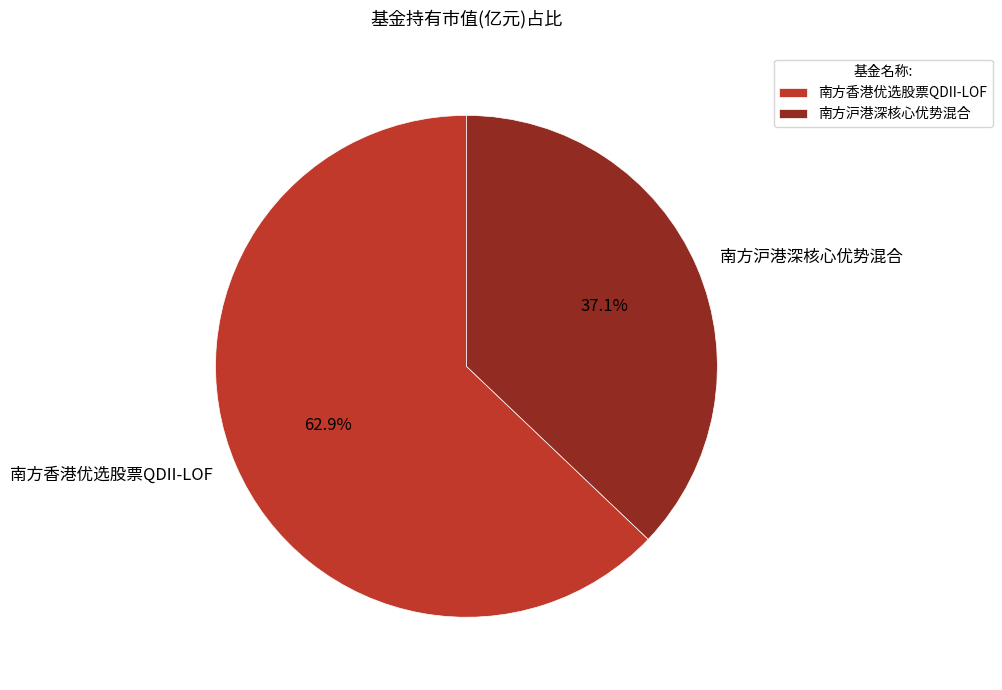

Rank the categories by value from highest to lowest.

南方香港优选股票QDII-LOF, 南方沪港深核心优势混合